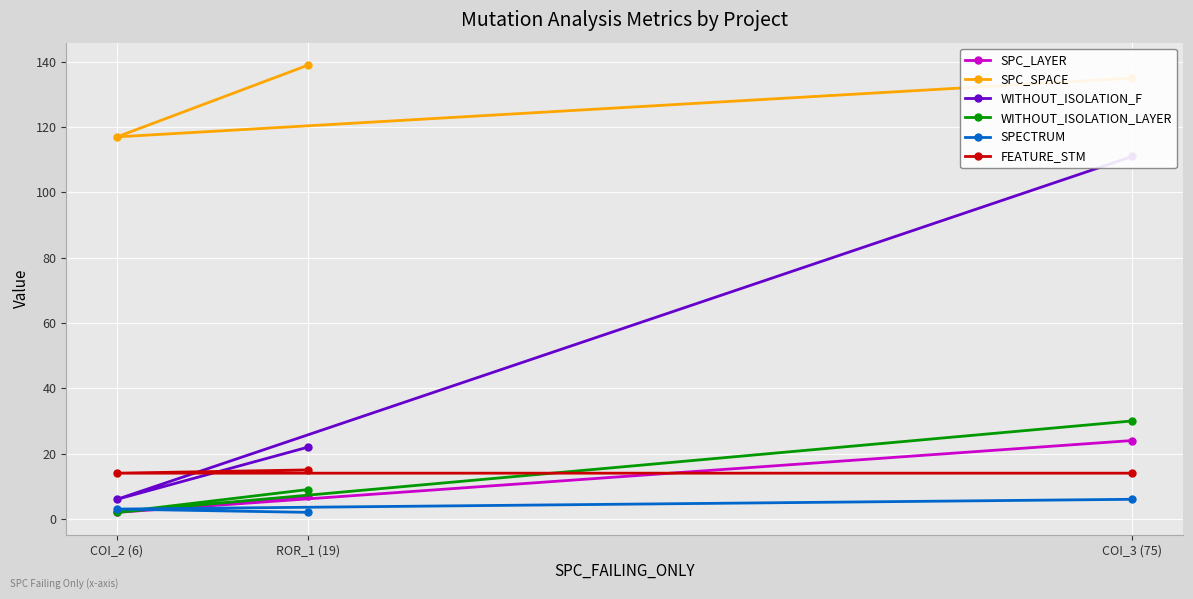

Where is SPECTRUM nearest to the value 4?

COI_2 (6)